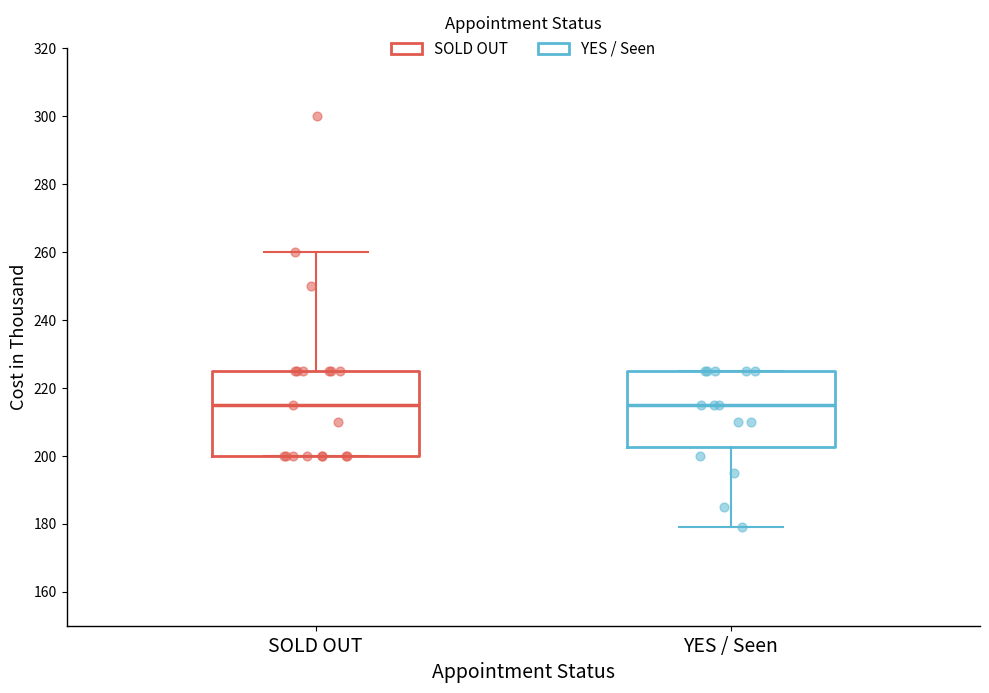

Where is the lower edge of the box for SOLD OUT on the y-axis? The values are not printed on the chart, so give them approximately, as read against the axis.

200